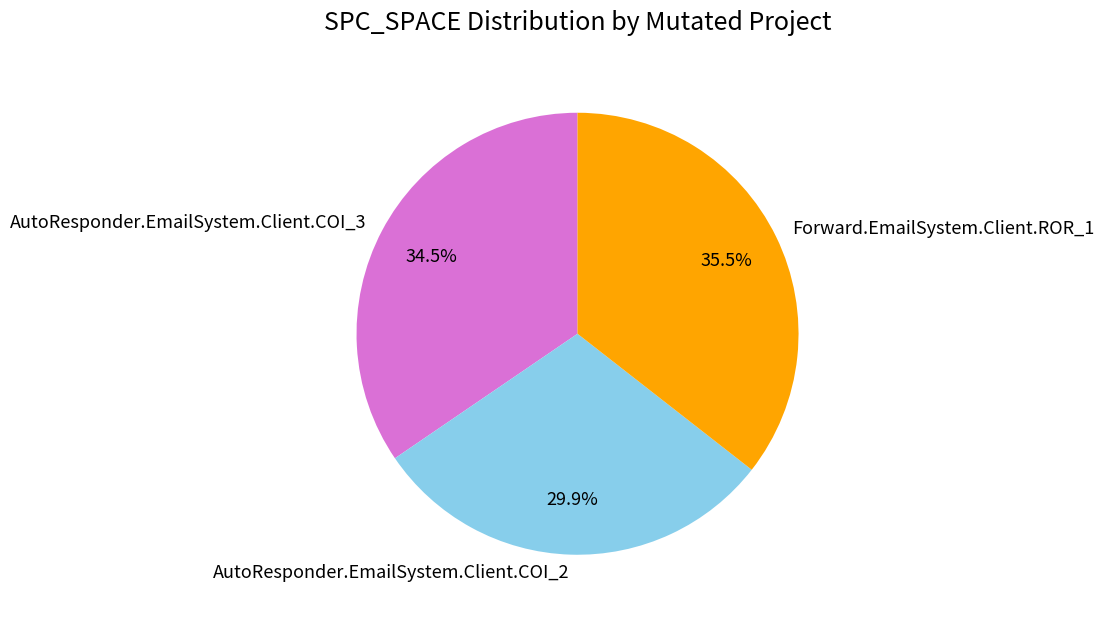

Count the number of slices in the pie.

3